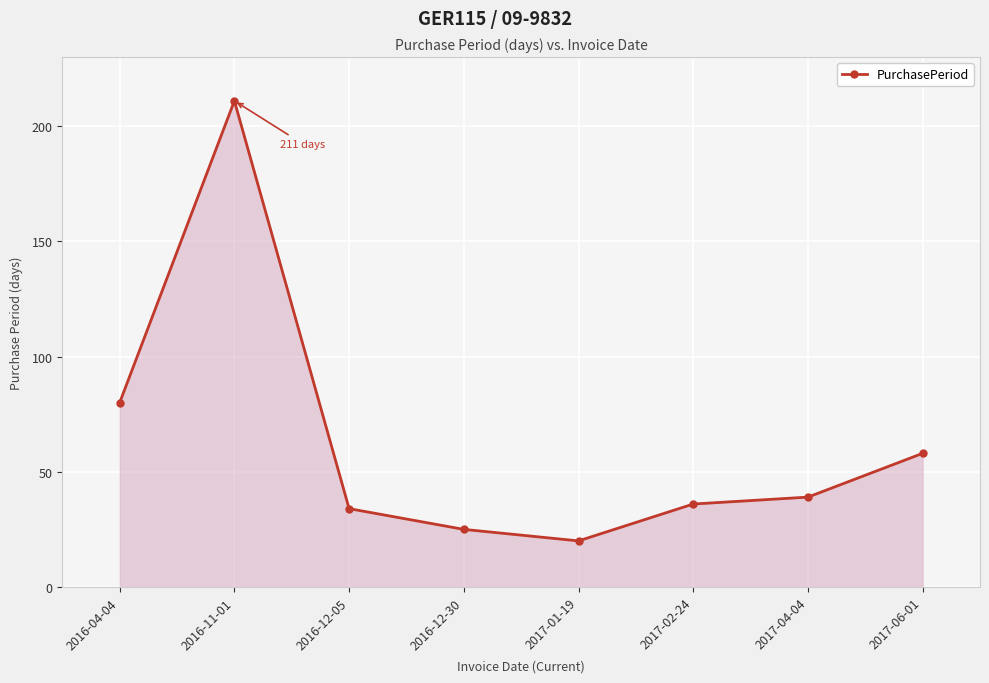

The value at 2016-12-30 is 6. True or false?

False